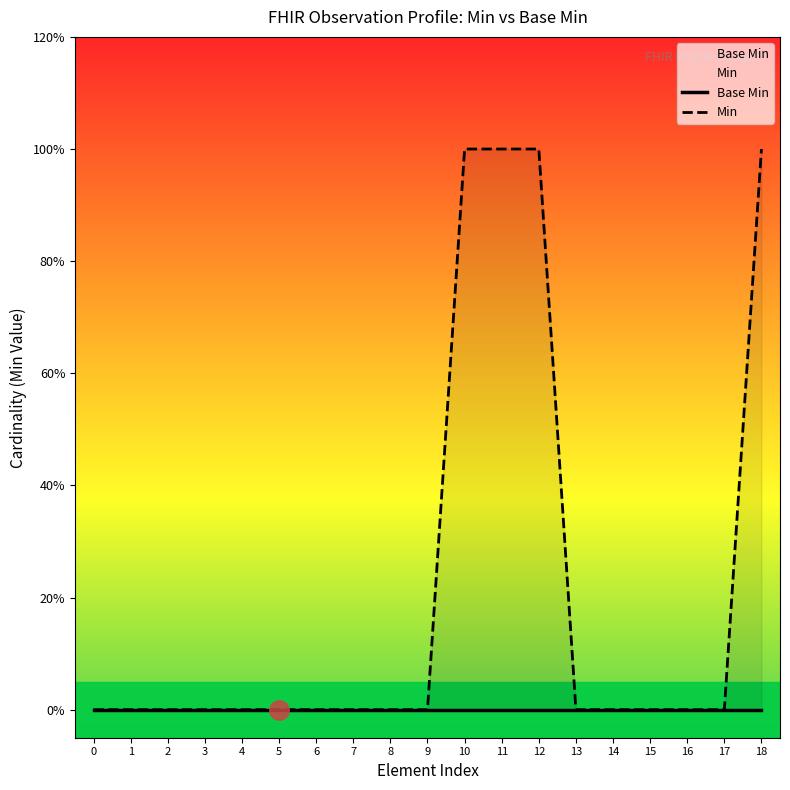

How many categories are shown in the chart?

19